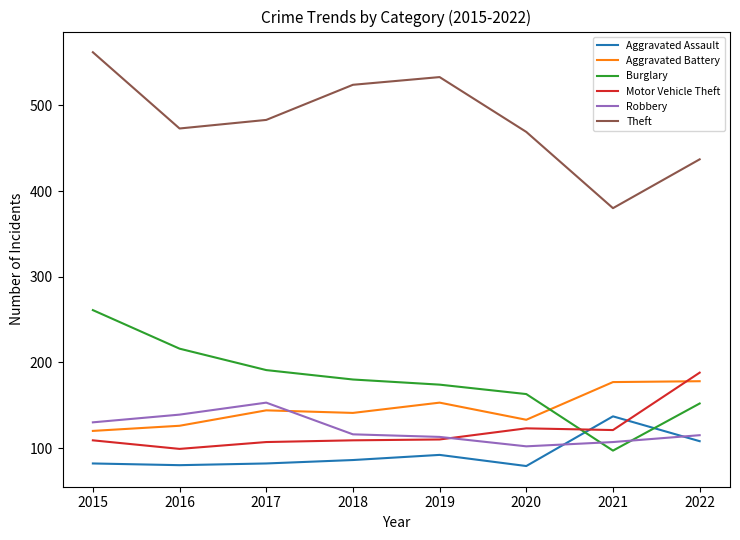

What are all the series names shown in the legend?

Aggravated Assault, Aggravated Battery, Burglary, Motor Vehicle Theft, Robbery, Theft